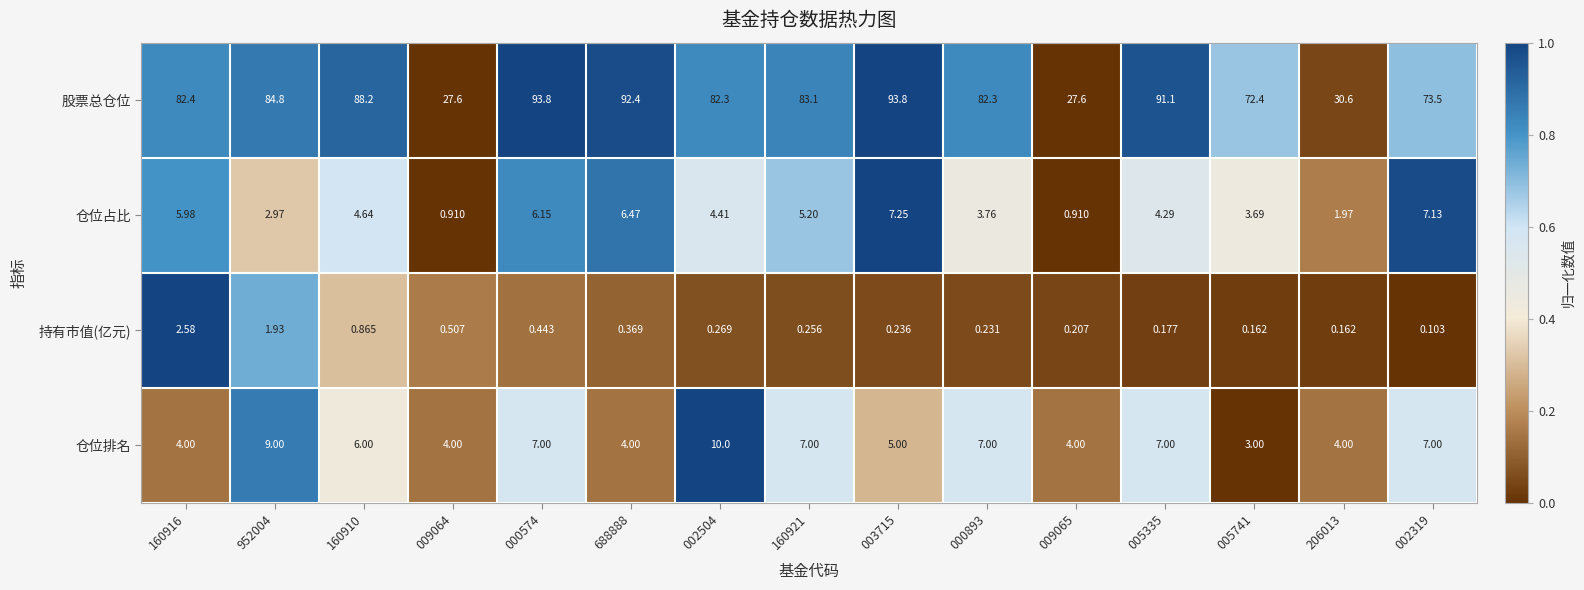

List the series in order of their peak value, highest first.

股票总仓位, 仓位排名, 仓位占比, 持有市值(亿元)